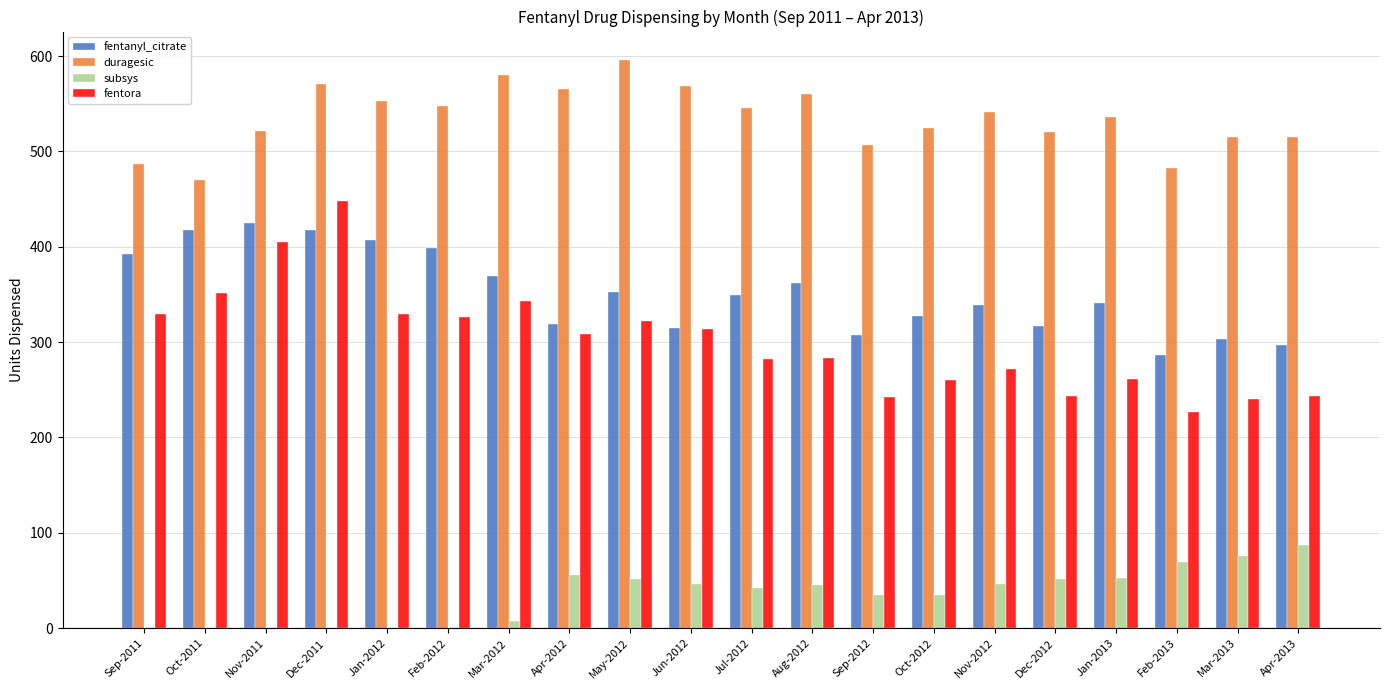

What is the sum of the subsys values at Nov-2012 and Sep-2011?

46